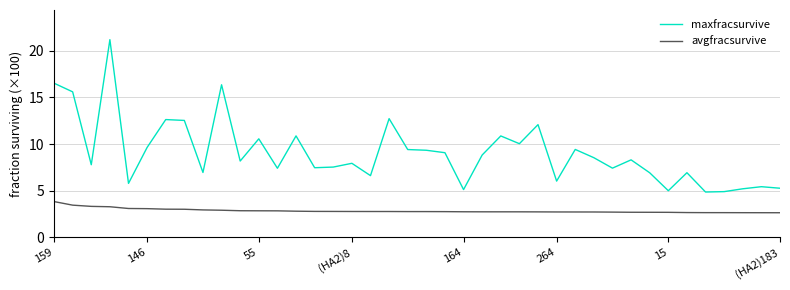

Which series has the widest spread of values?

maxfracsurvive